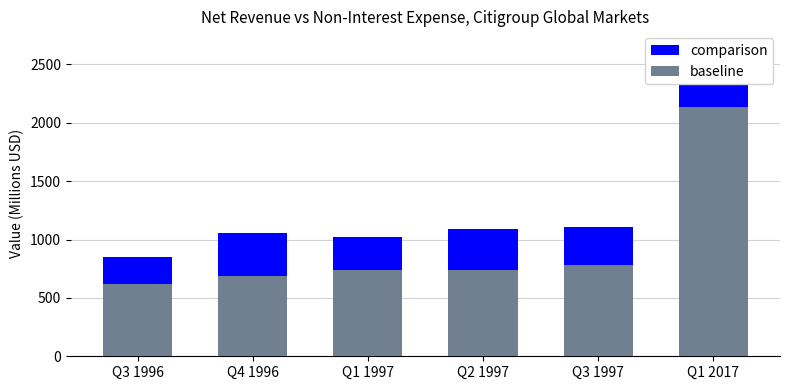

What is the difference between the baseline values at Q2 1997 and Q3 1997?

46